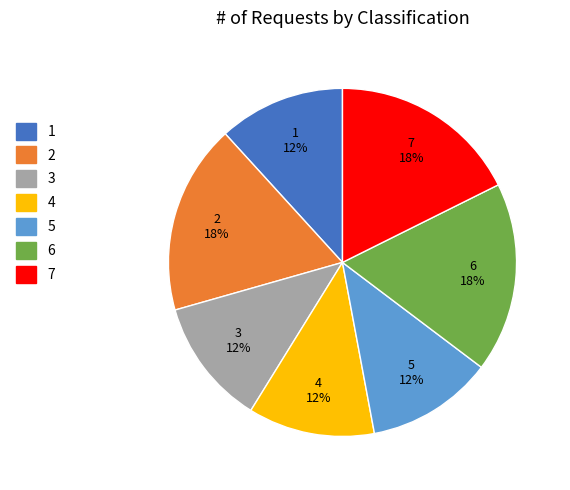

Does 1 represent more than half of the total?

No